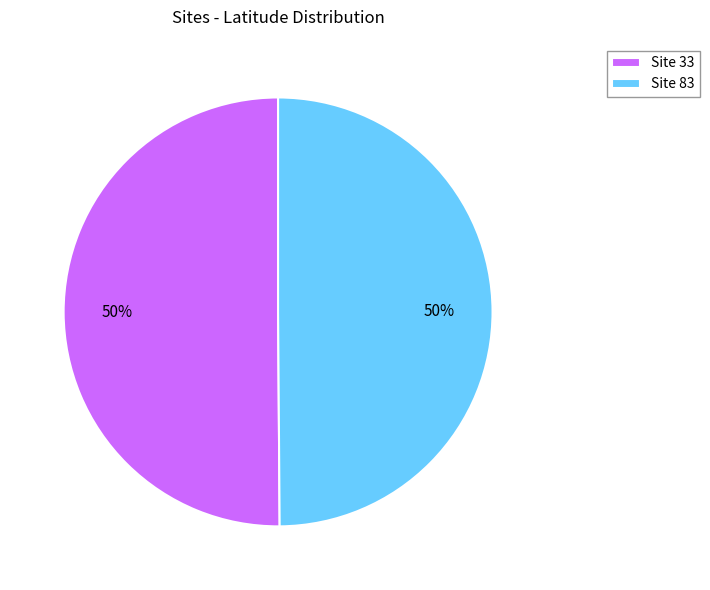

How many segments does this pie chart have?

2